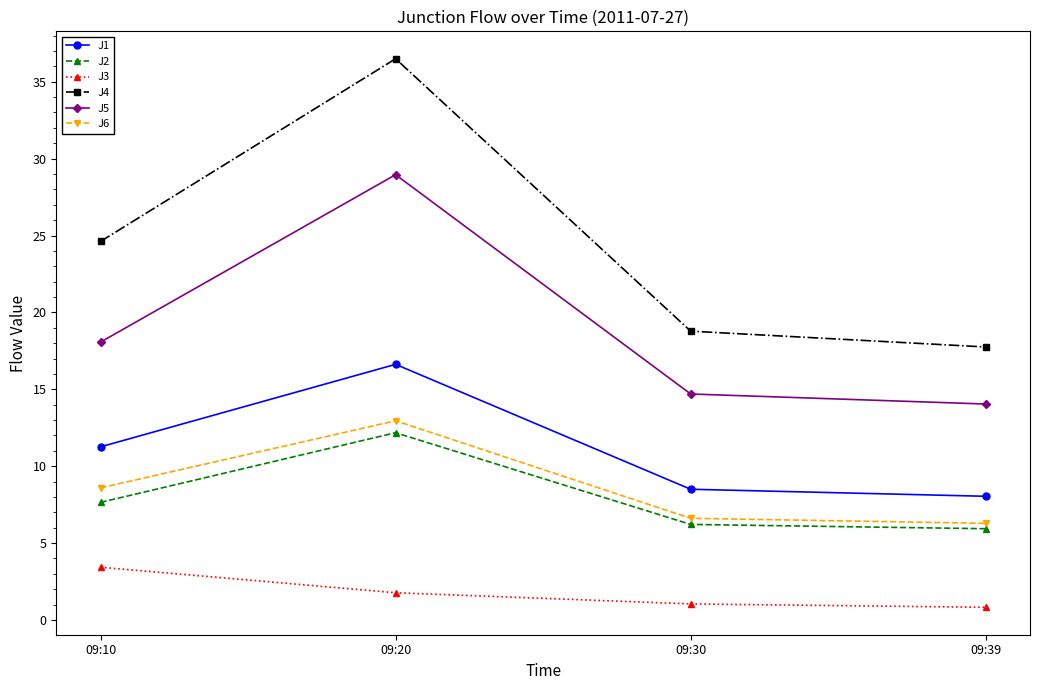

What is the sum of all J6 values?

34.4